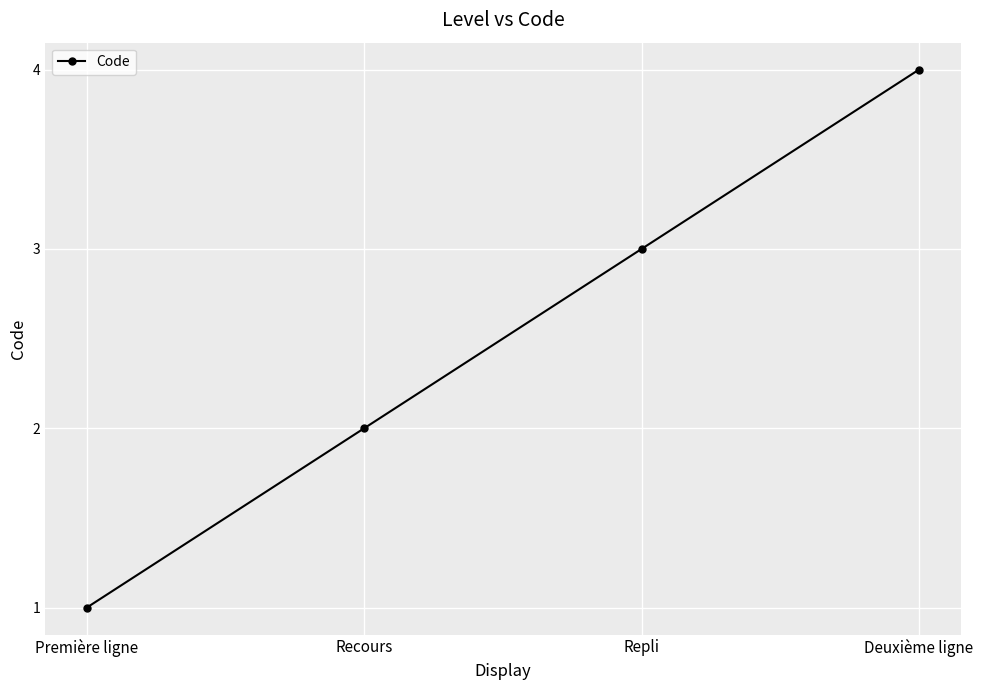

True or false: the data has more than 1 interior local peaks.

False